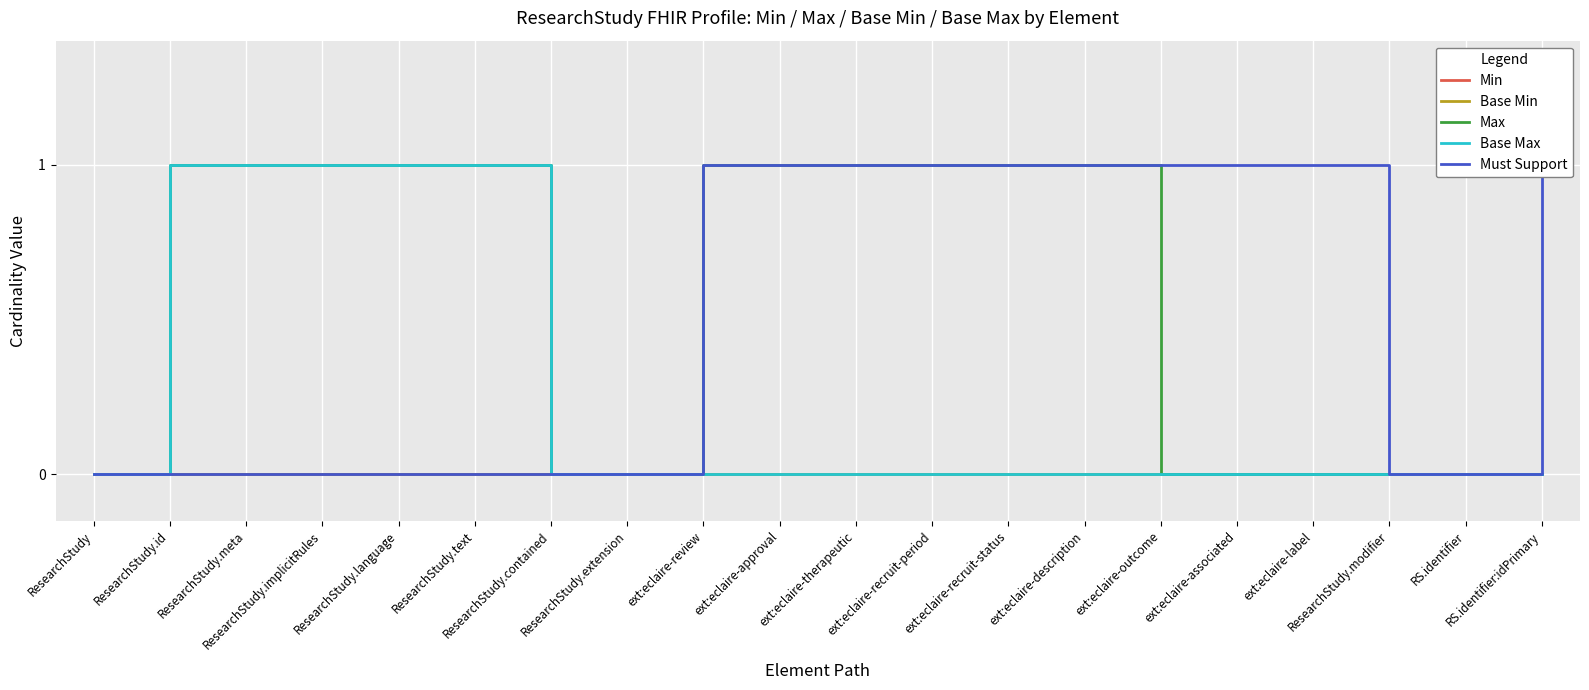

Which series has the widest spread of values?

Max